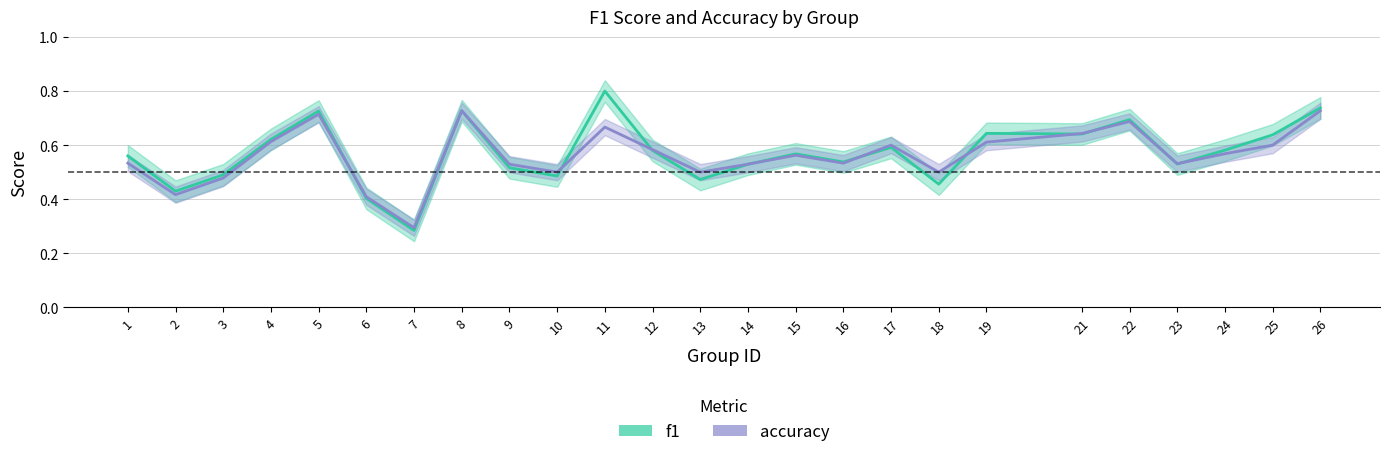

Reading left to right, what are all the values shown in this chart?

f1_line: 1=0.6	2=0.4	3=0.5	4=0.6	5=0.7	6=0.4	7=0.3	8=0.7	9=0.5	10=0.5	11=0.8	12=0.6	13=0.5	14=0.5	15=0.6	16=0.5	17=0.6	18=0.5	19=0.6	21=0.6	22=0.7	23=0.5	24=0.6	25=0.6	26=0.7
accuracy_line: 1=0.5	2=0.4	3=0.5	4=0.6	5=0.7	6=0.4	7=0.3	8=0.7	9=0.5	10=0.5	11=0.7	12=0.6	13=0.5	14=0.5	15=0.6	16=0.5	17=0.6	18=0.5	19=0.6	21=0.6	22=0.7	23=0.5	24=0.6	25=0.6	26=0.7